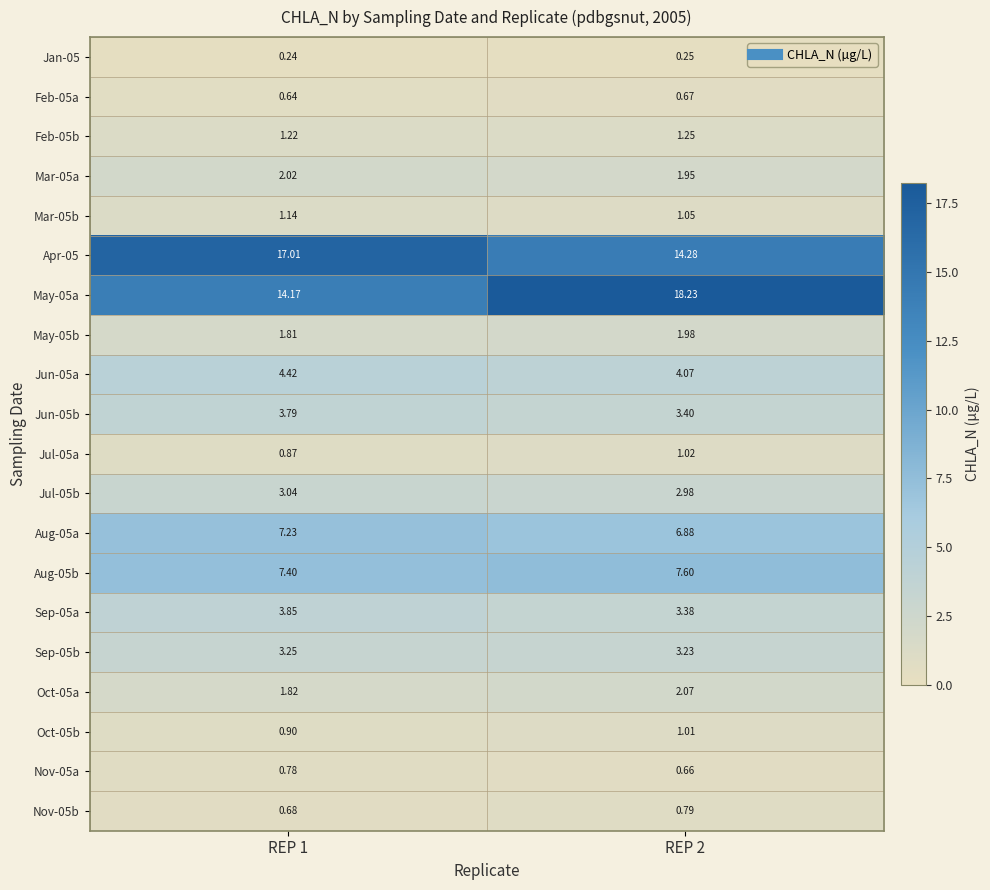

Is the value of Jul-05a at REP 2 greater than the value of Aug-05a at REP 2?

No